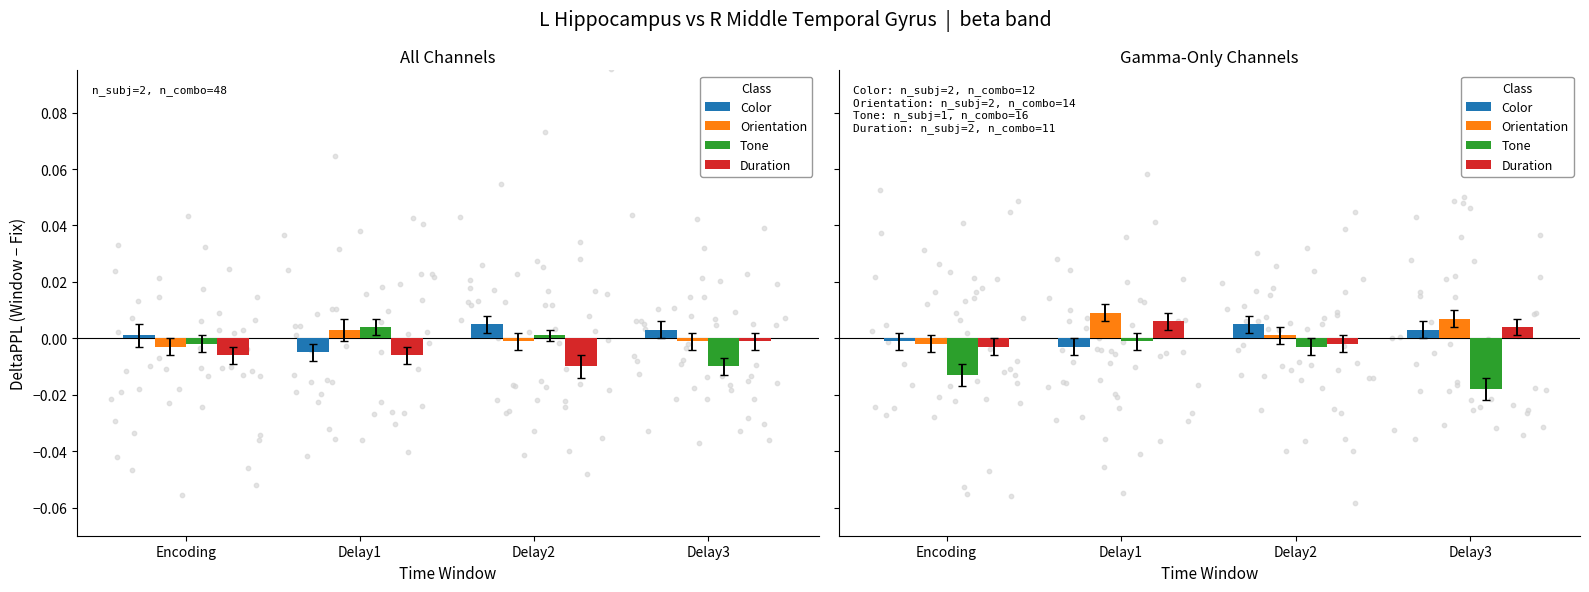

At how many categories does at least one series exceed 0?

3